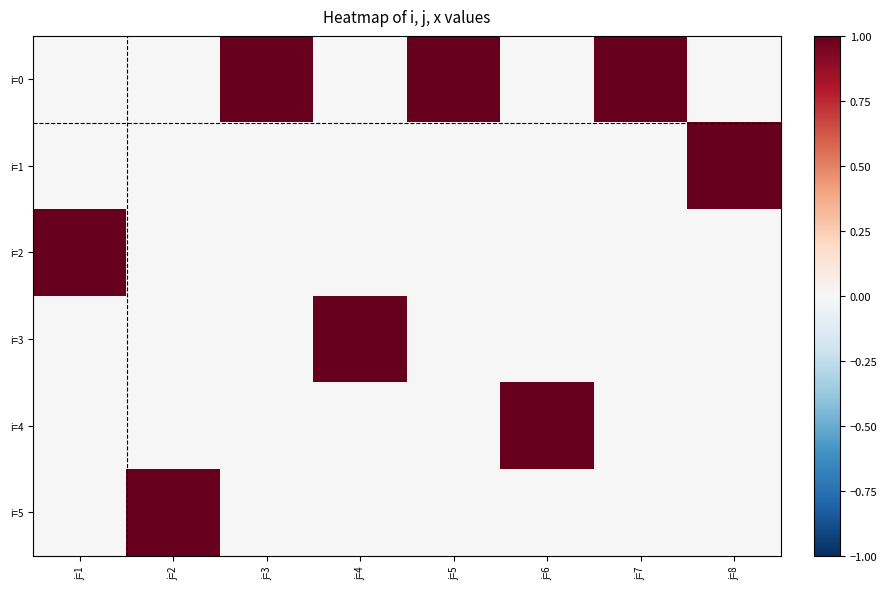

Rank the series at j=5 from highest to lowest value.

i=0, i=1, i=2, i=3, i=4, i=5